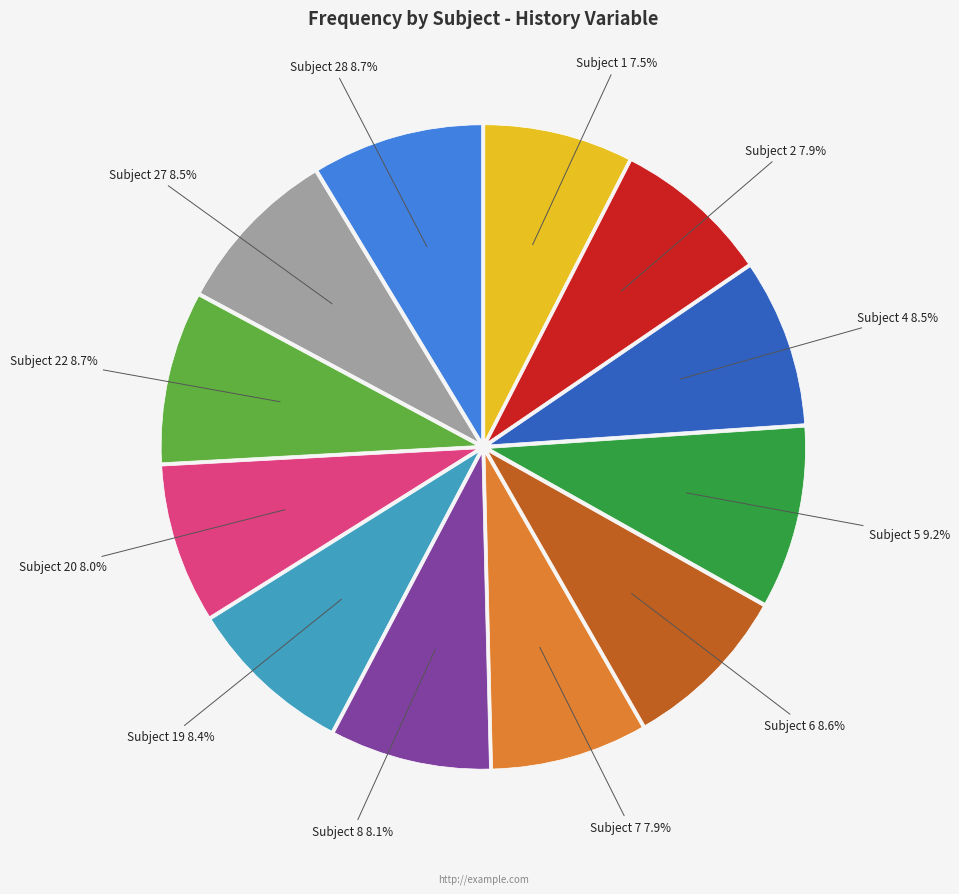

Does any single category account for the majority?

No